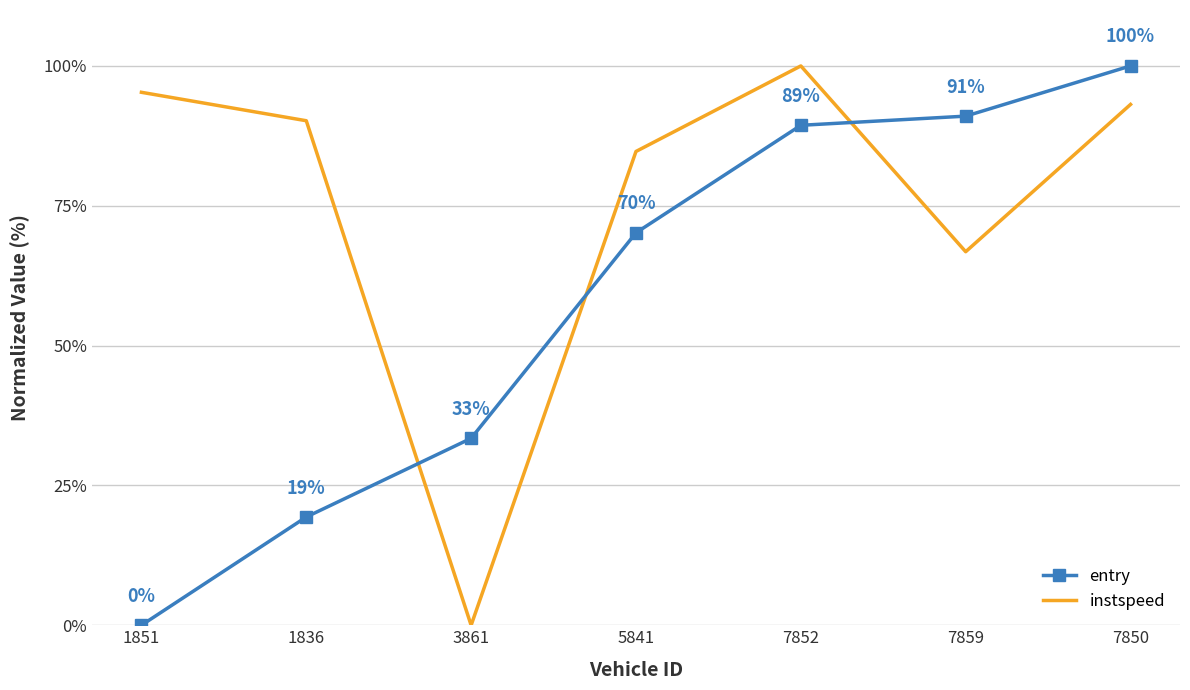

What position from the left is 7852?

5